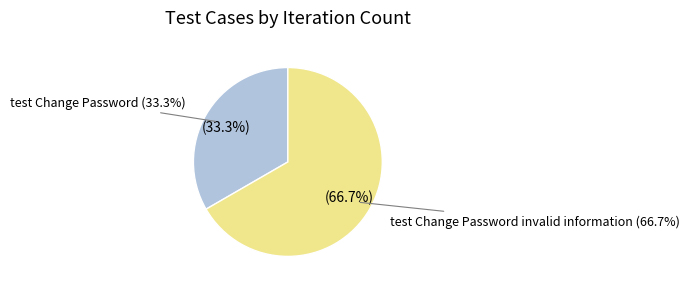

To the nearest percent, what percentage of the pie is test Change Password invalid information?

67%